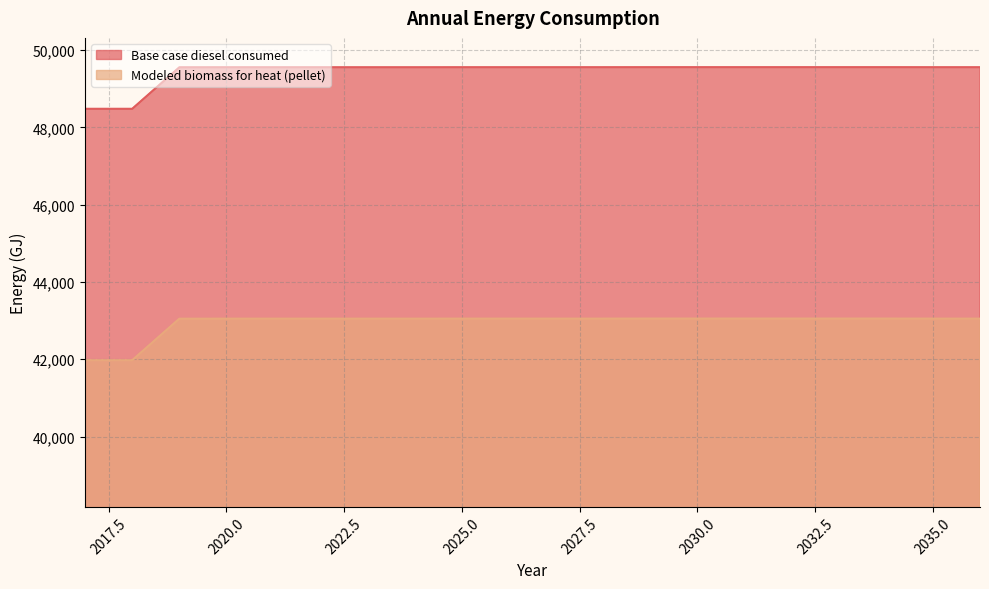

What is the sum of all Base case diesel consumed values?

988929.0